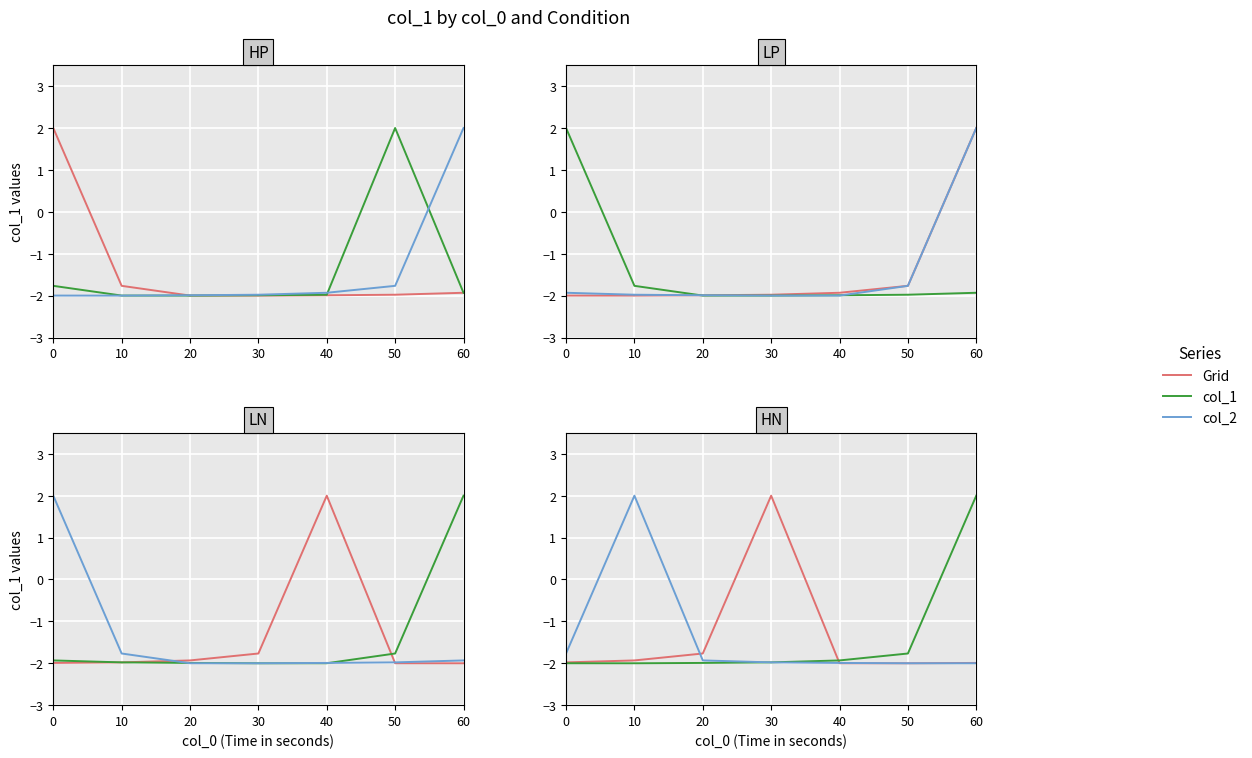

At which category is the sum across all series the highest?

10